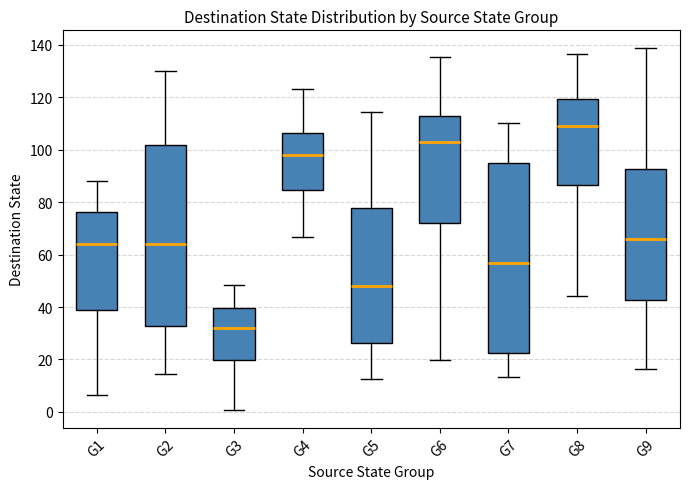

Reading left to right, transcribe this box plot: for each box, give where its median line is, the range the box spans, and where its two whiskers end, as read against the y-axis. The values are not printed on the chart, so give them approximately, as read against the axis.

G1: median 64, box 40 to 76, whiskers 6 to 88
G2: median 64, box 32 to 102, whiskers 14 to 130
G3: median 32, box 20 to 40, whiskers 0 to 48
G4: median 98, box 84 to 106, whiskers 66 to 124
G5: median 48, box 26 to 78, whiskers 12 to 114
G6: median 102, box 72 to 112, whiskers 20 to 136
G7: median 56, box 22 to 94, whiskers 14 to 110
G8: median 110, box 86 to 120, whiskers 44 to 136
G9: median 66, box 42 to 92, whiskers 16 to 138